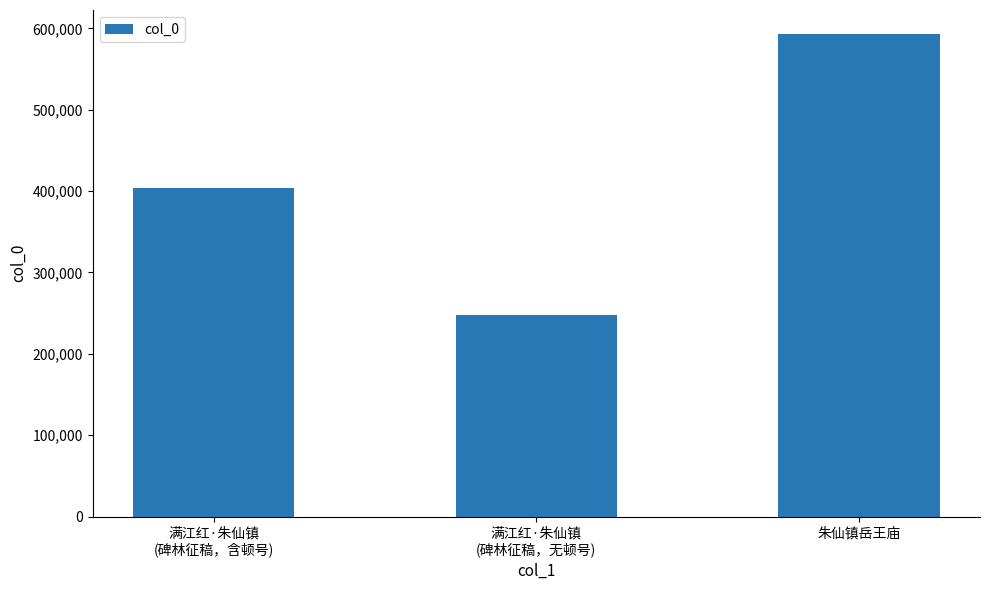

Reading left to right, what are all the values shown in this chart?

404339	247089	592901